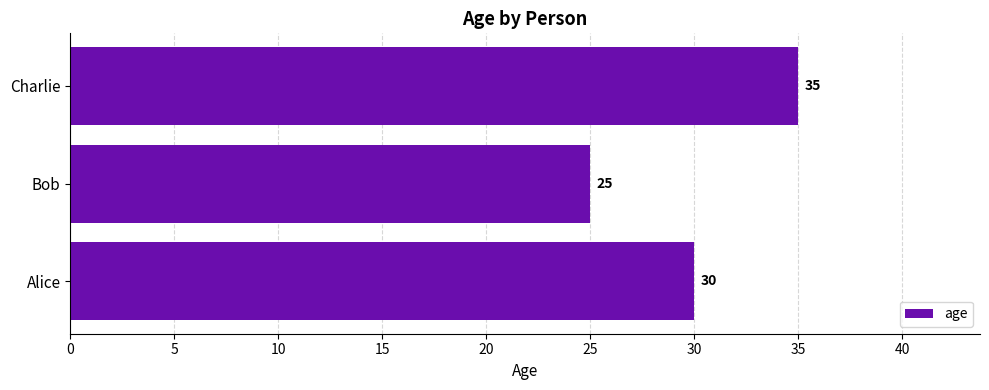

Count the values in the range 25 to 35.

3